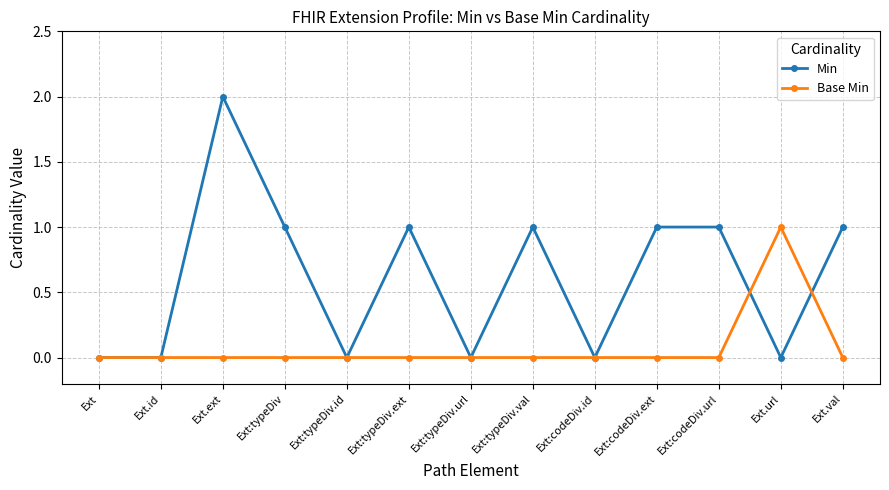

Where is the first local maximum for Min?

Ext.ext